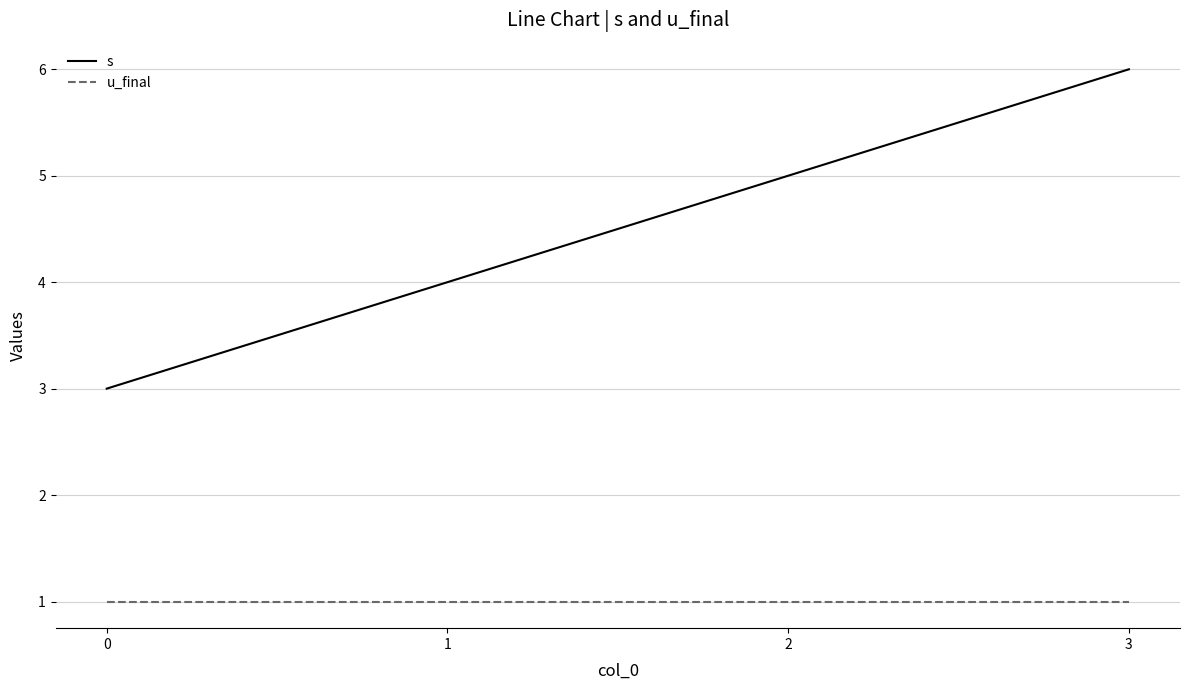

What is the difference between the highest and lowest values at 1?

3